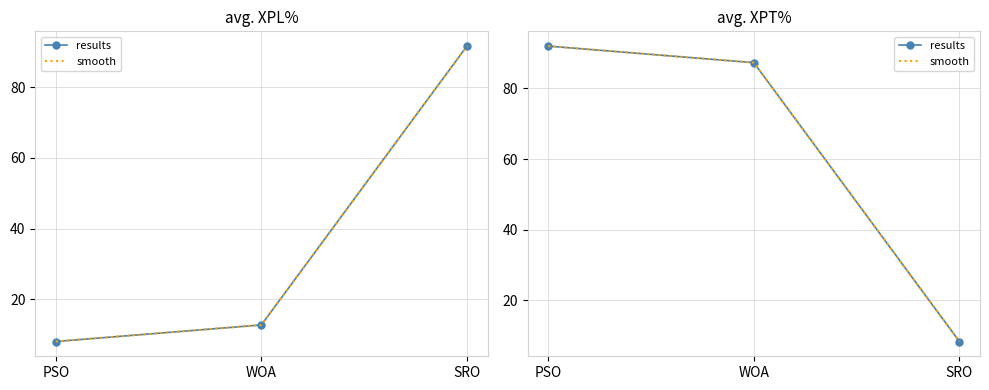

What is the average value of the results series?

62.5